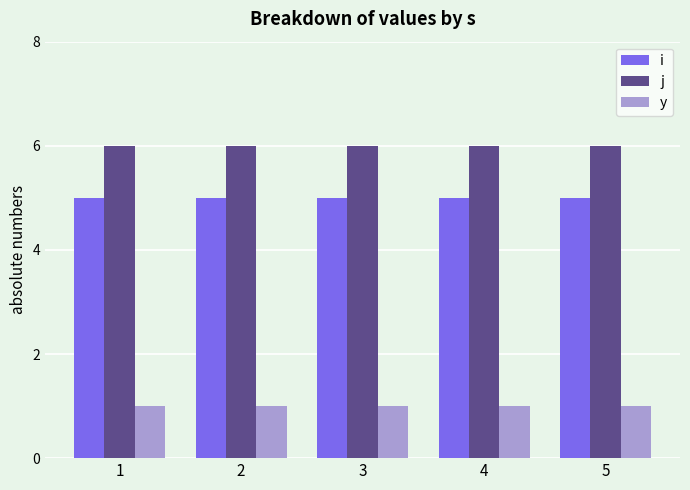

How many groups of bars are there?

5